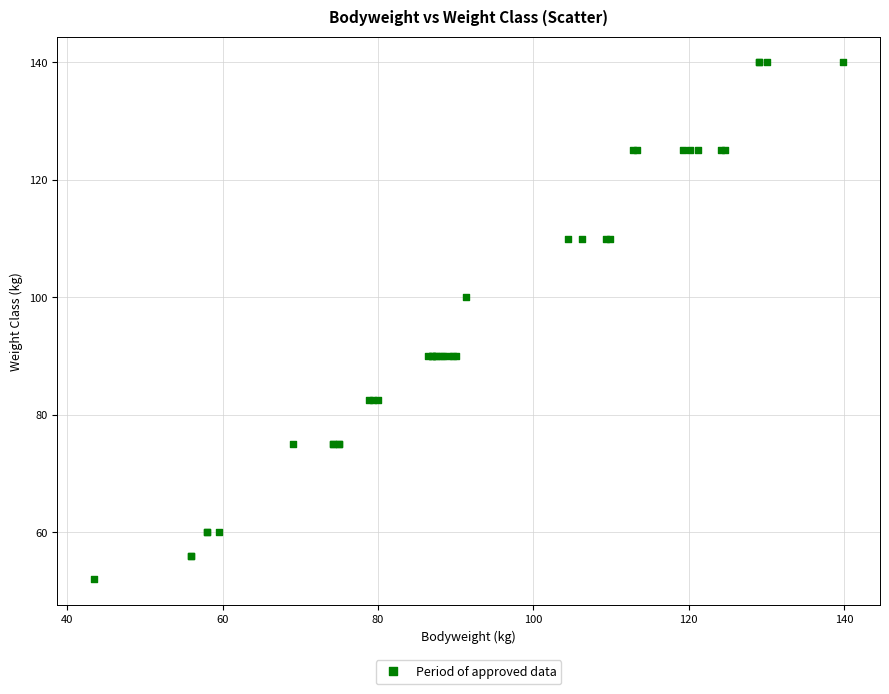

What Y value in the scatter plot is closest to 96?

100.0